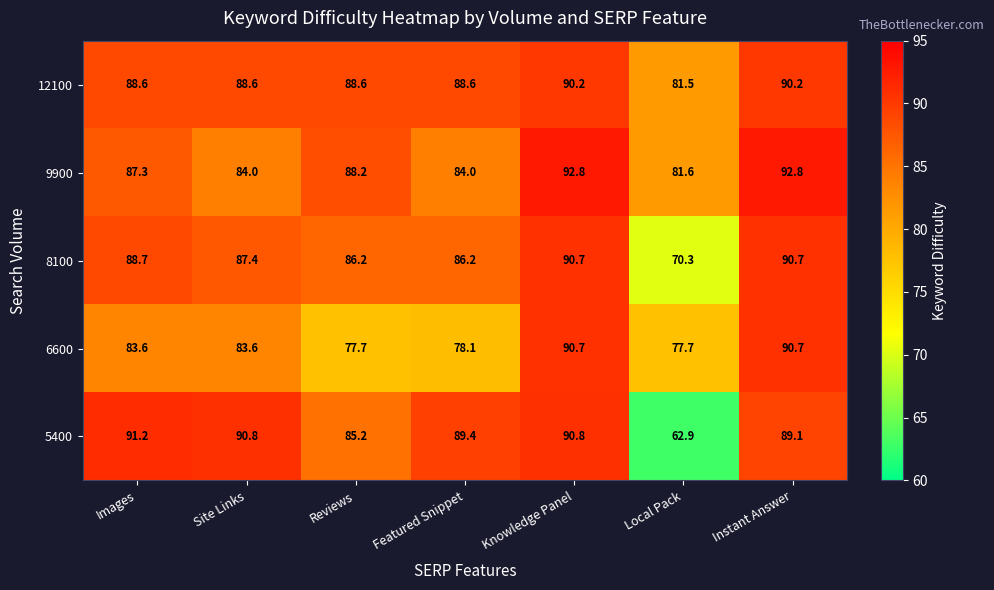

What is the average value of the 5400 series?

85.6